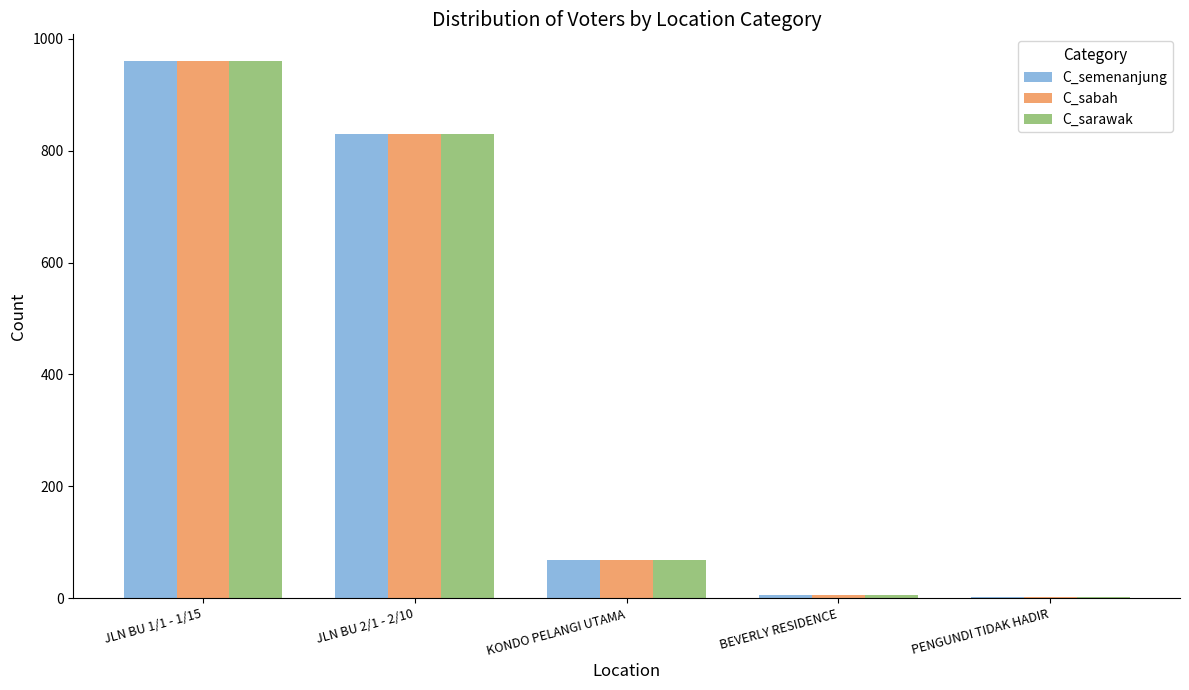

Where is C_semenanjung nearest to the value 481?

JLN BU 2/1 - 2/10